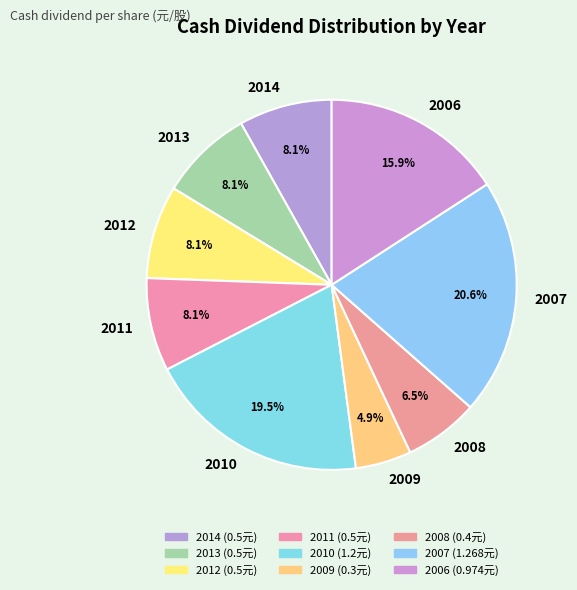

How many segments does this pie chart have?

9